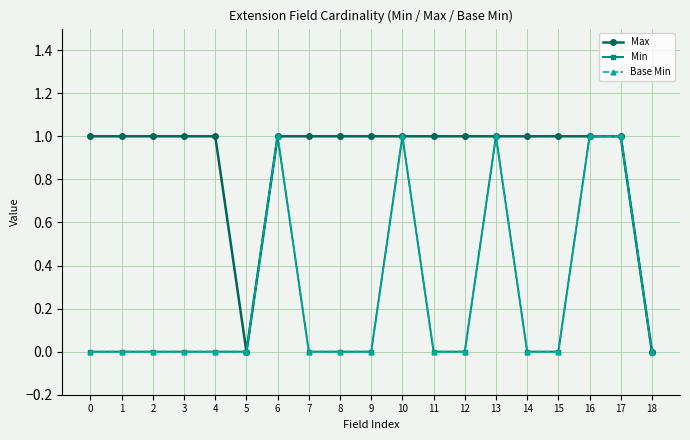

Count the Base Min values in the range 0 to 1.

19